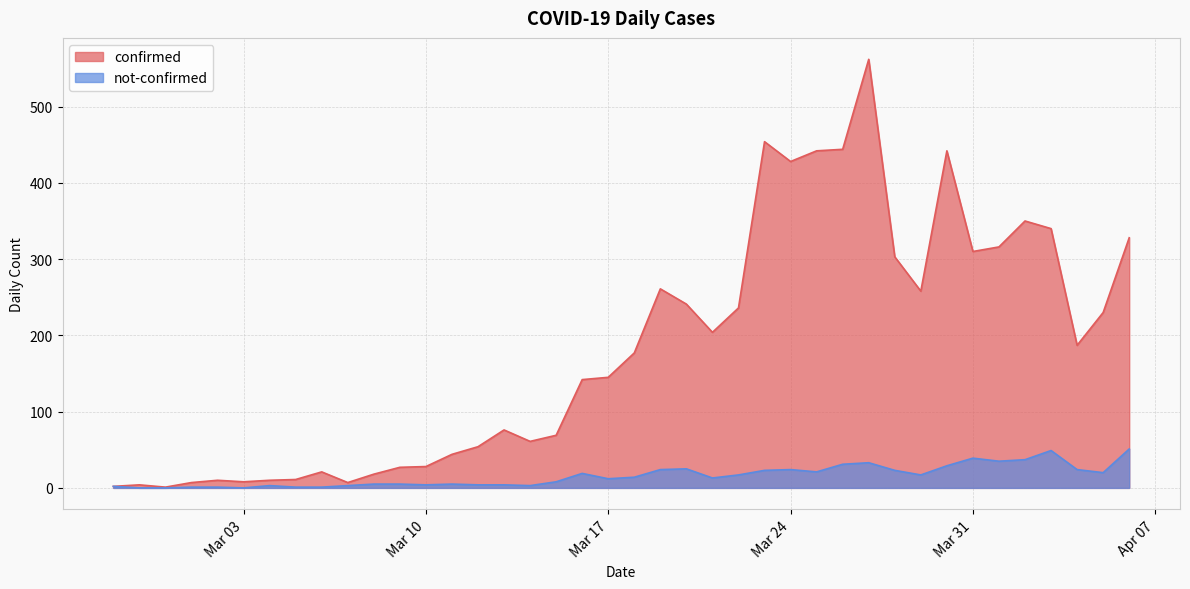

How many interior local peaks does the confirmed series have?

9